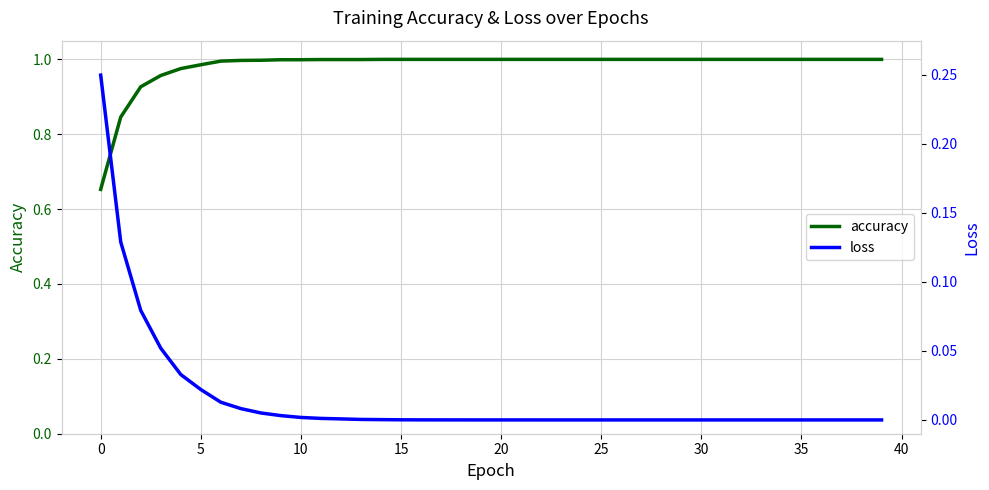

Does the chart have visible grid lines?

Yes